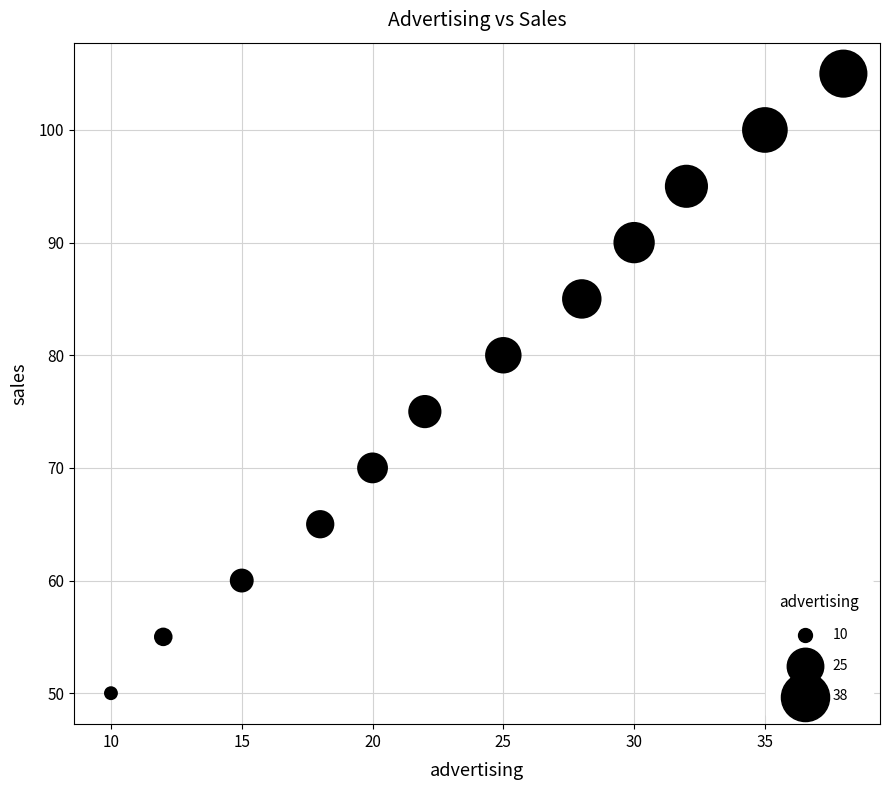

What Y value in the scatter plot is closest to 77?

75